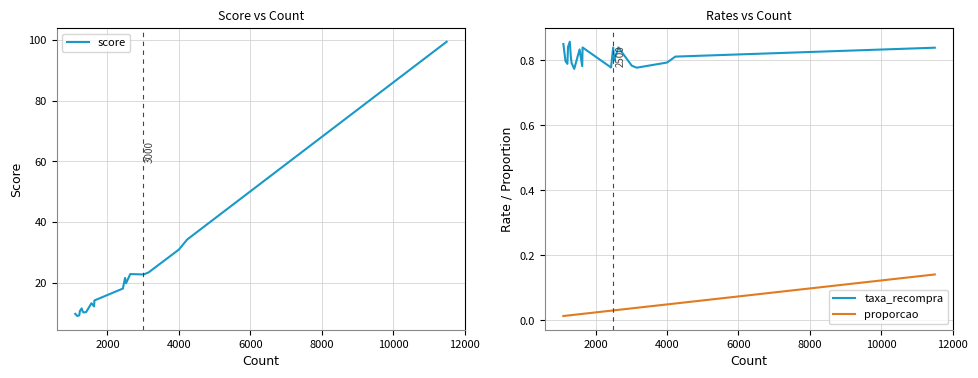

What is the lowest value of the score series?

9.1